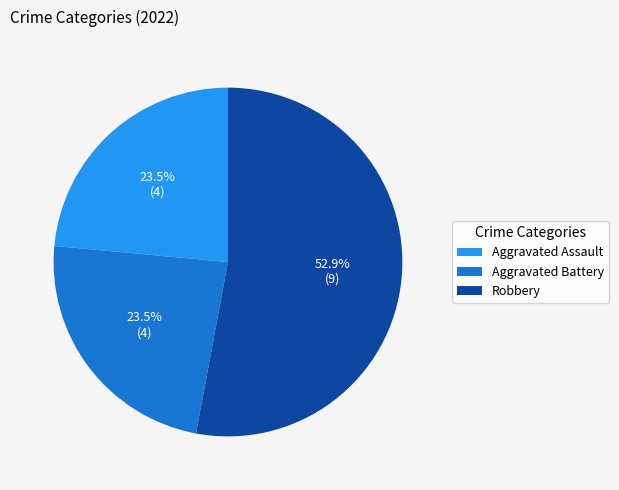

How many slices are in this pie chart?

3